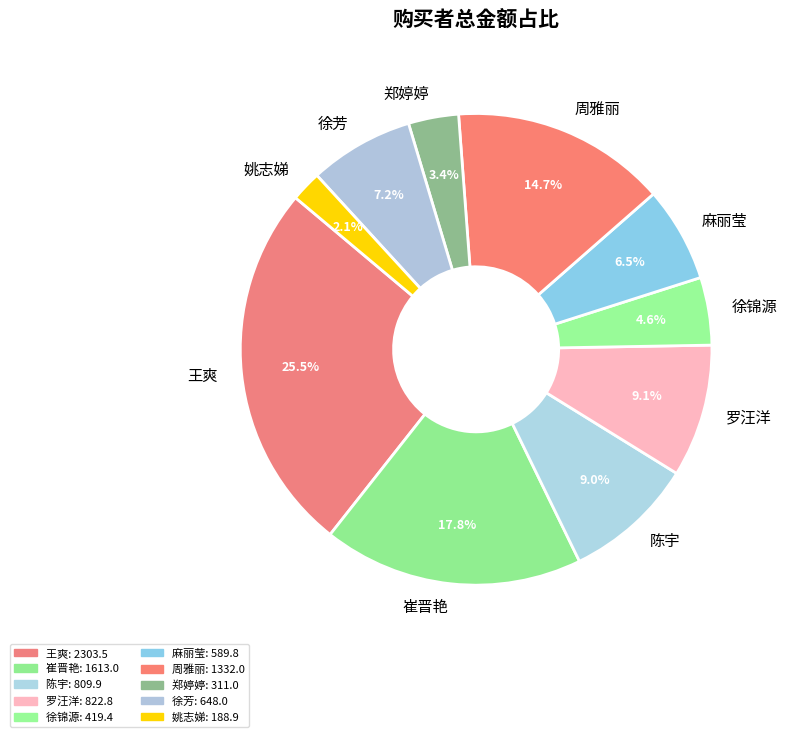

Is there a majority slice in this chart?

No